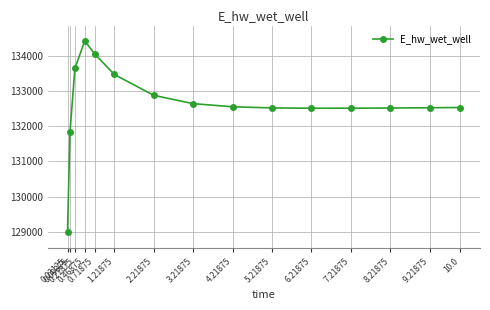

Between 5.21875 and 0.71875, which is larger?

0.71875